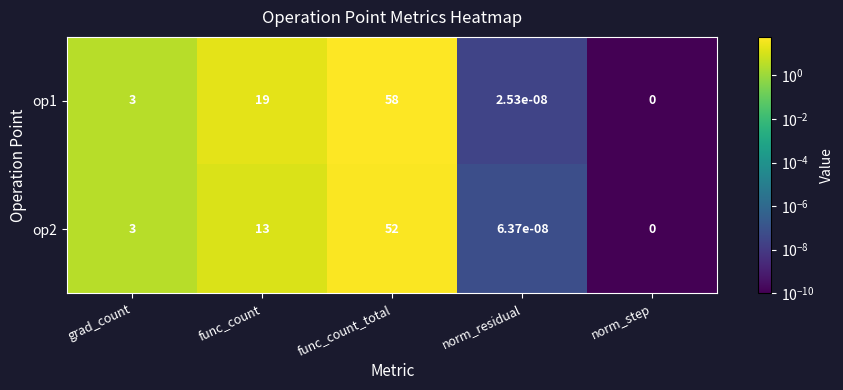

Between func_count and norm_residual, which series saw the biggest shift?

op1